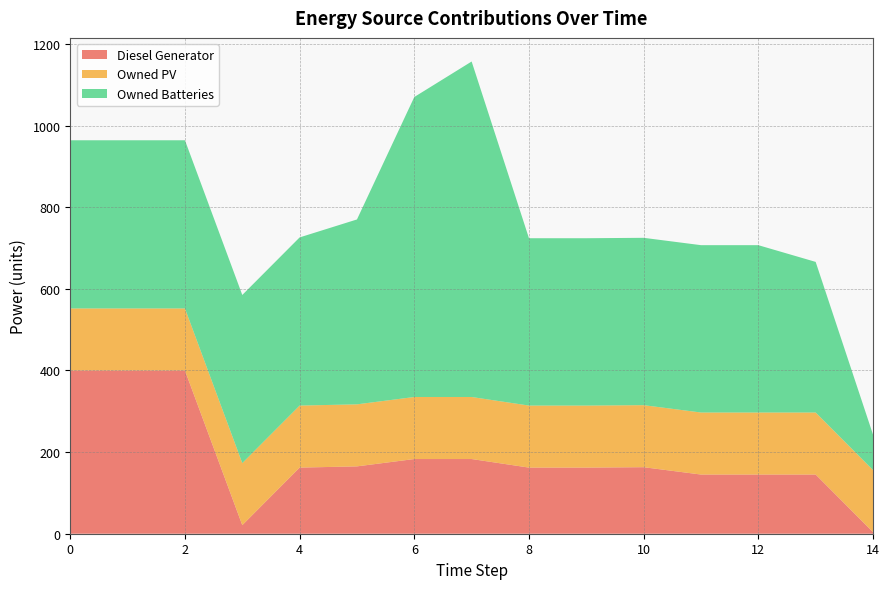

Reading left to right, extract all data points from this chart.

Diesel Generator: 0=400	1=400	2=400	3=21	4=162	5=165	6=183	7=183	8=162	9=162	10=163	11=145	12=145	13=145	14=4
Owned PV: 0=152	1=152	2=152	3=152	4=152	5=152	6=152	7=152	8=152	9=152	10=152	11=152	12=152	13=152	14=152
Owned Batteries: 0=412	1=412	2=412	3=412	4=412	5=453	6=735	7=822	8=410	9=410	10=410	11=410	12=410	13=369	14=87